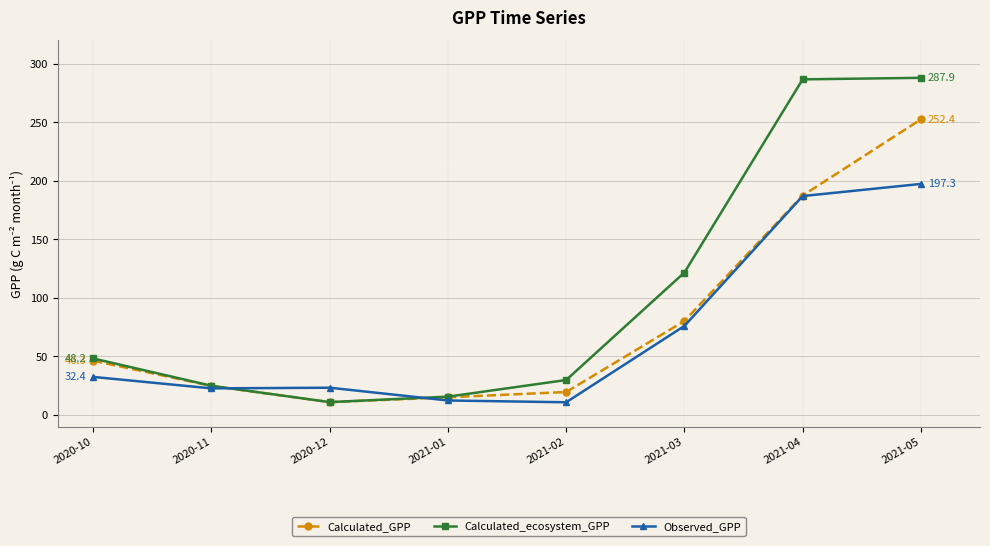

What is the highest value of the Calculated_GPP series?

252.4